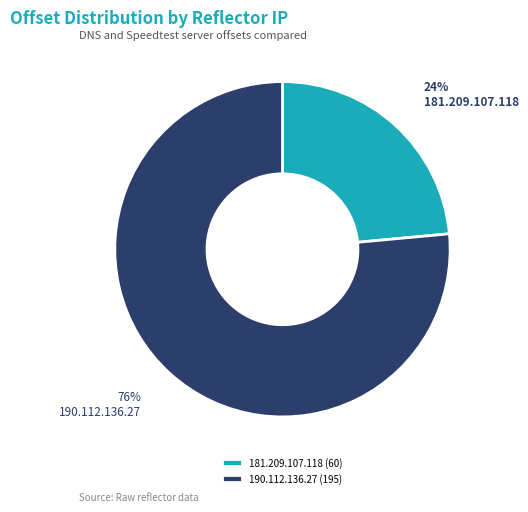

Rank the categories by value from highest to lowest.

190.112.136.27, 181.209.107.118